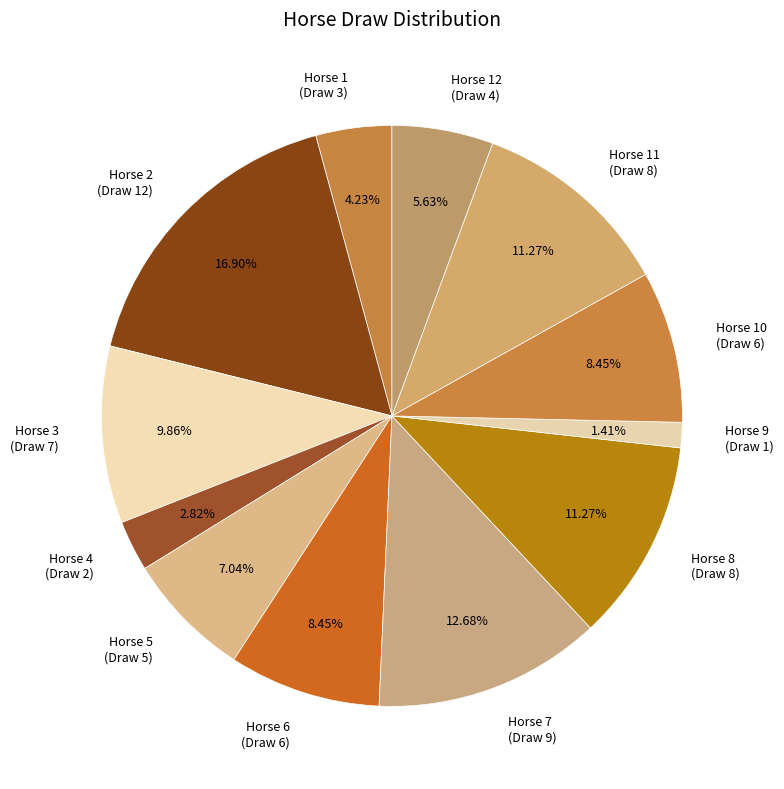

Which slice is the largest?

Horse 2 (Draw 12)